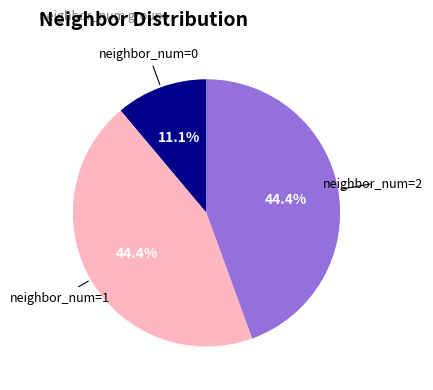

How many segments does this pie chart have?

3